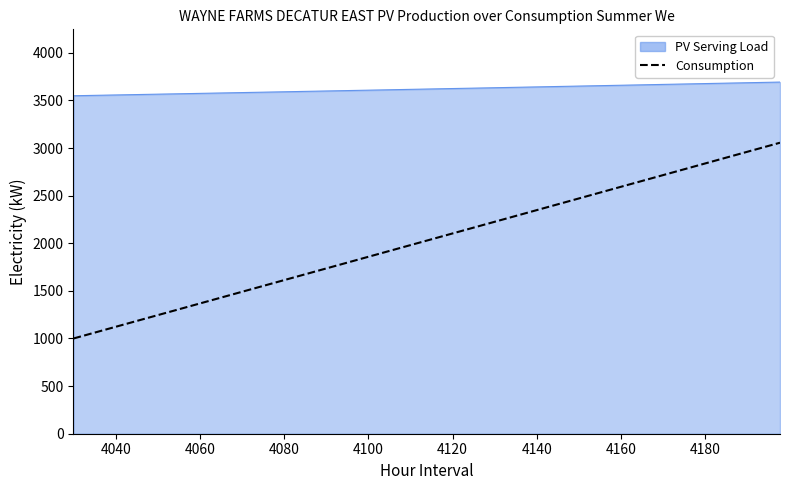

Count the number of data series in this chart.

2